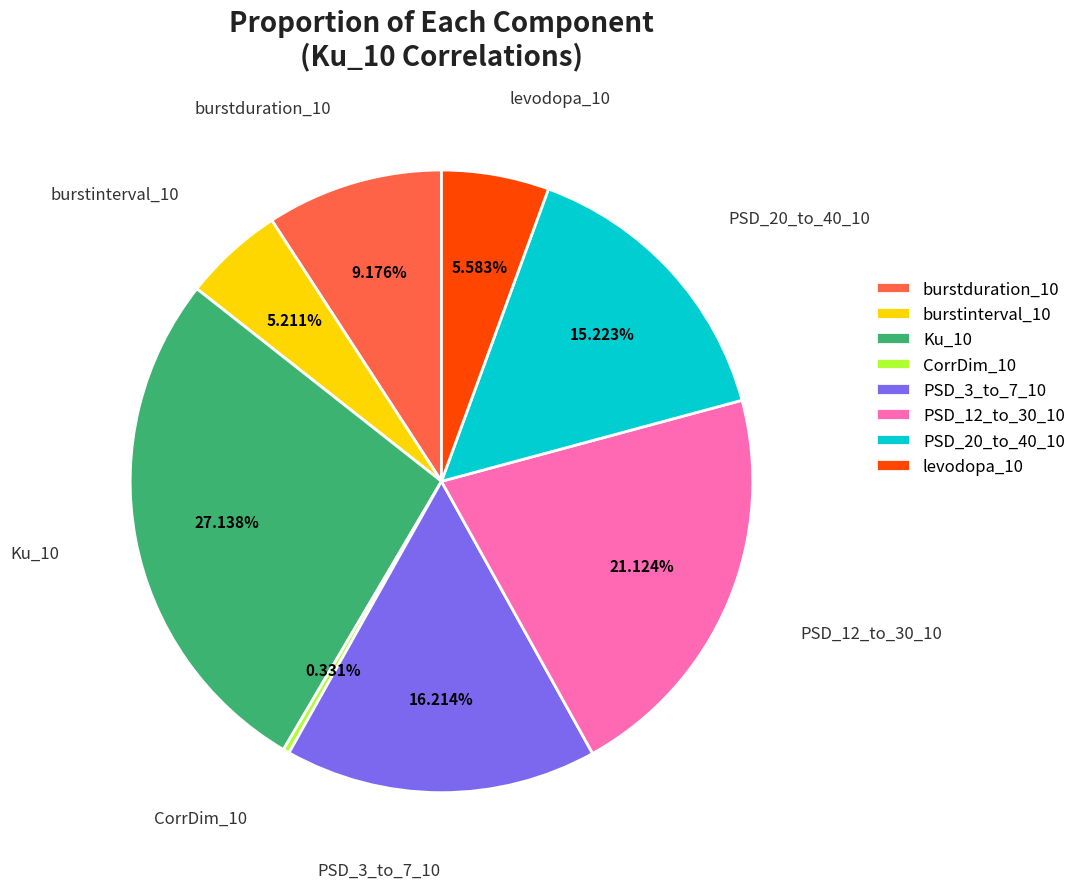

To the nearest percent, what is the difference between the largest and smallest slice percentages?

27%